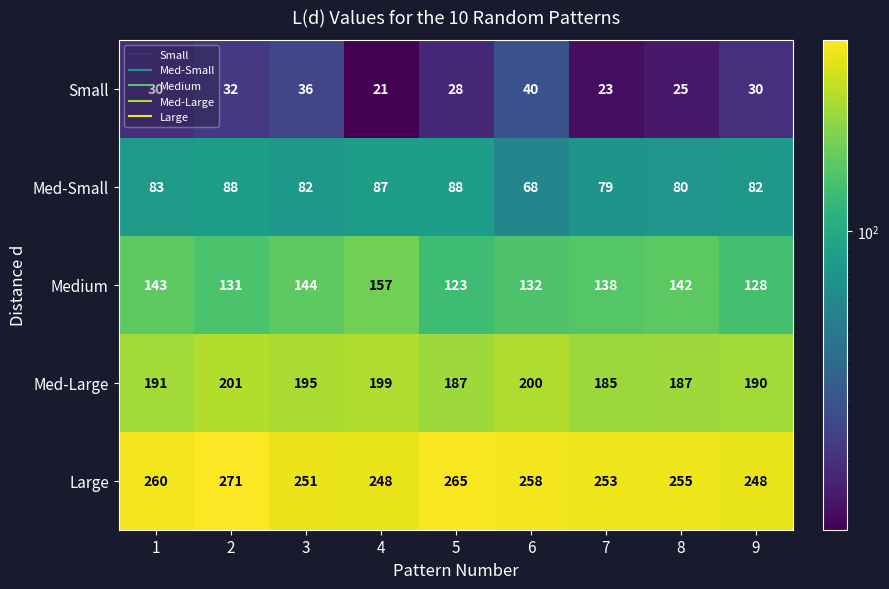

Where is Medium nearest to the value 140?

7